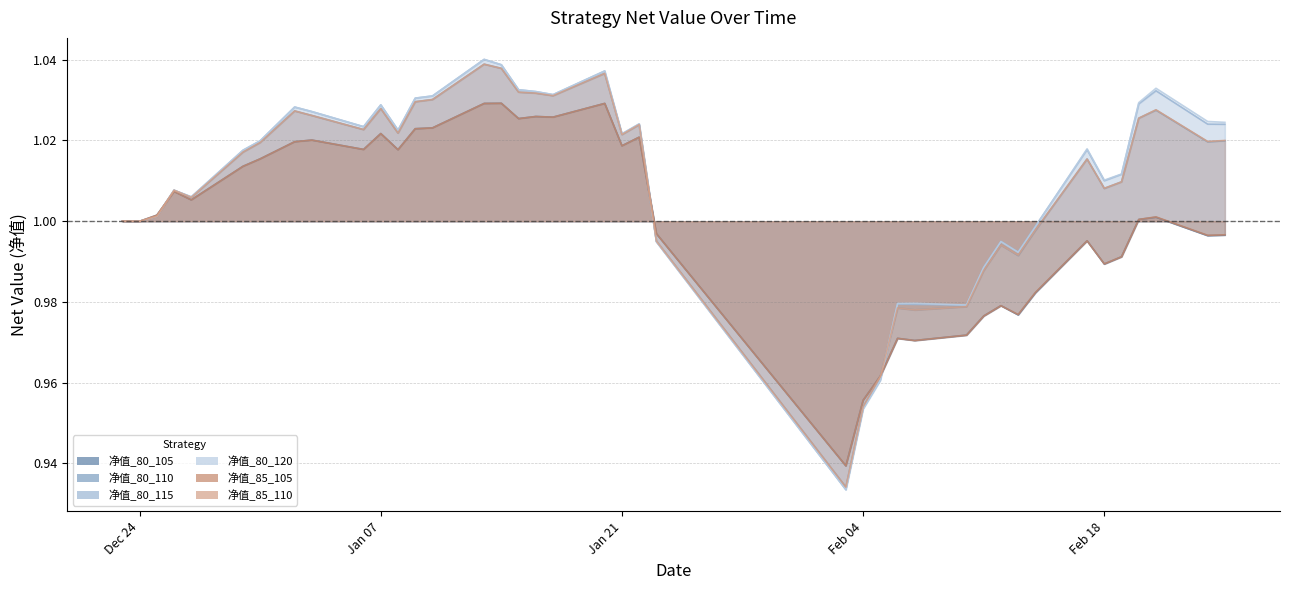

The value of 净值_80_110 at 2020-01-08 is 1.0. True or false?

True